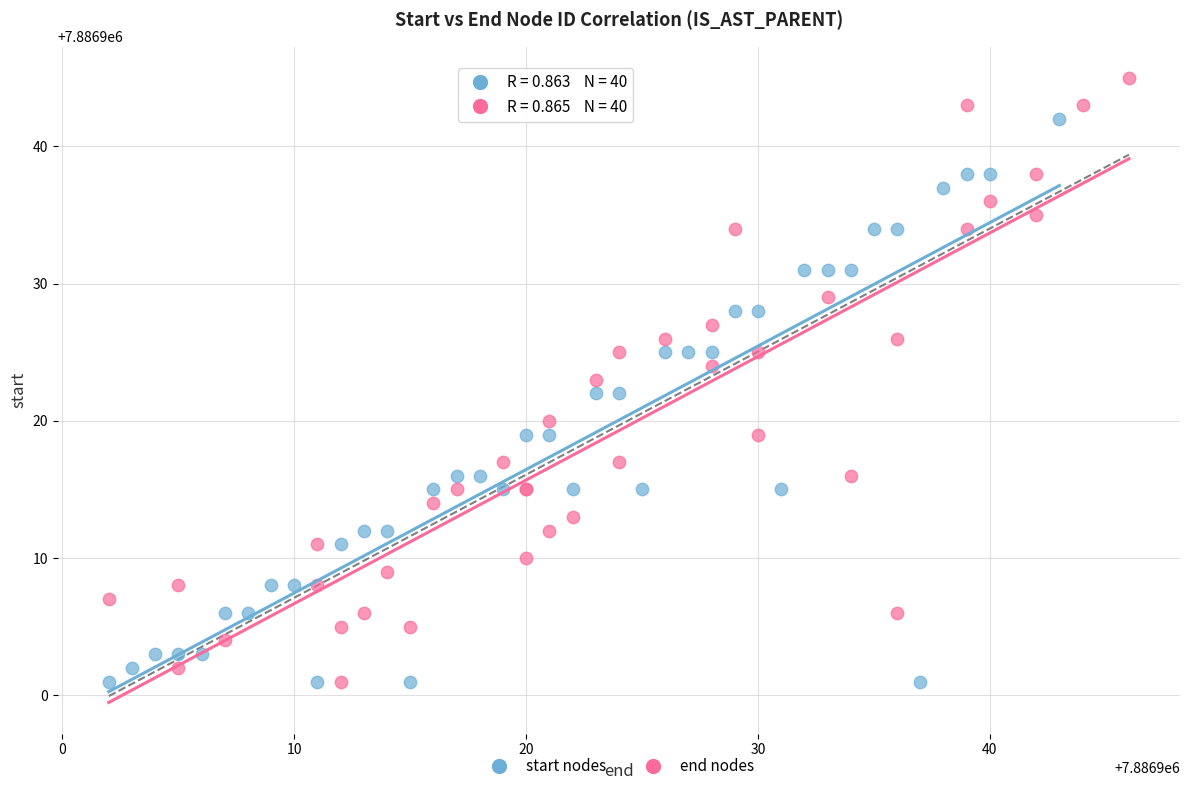

Which series reaches the maximum Y coordinate?

end nodes